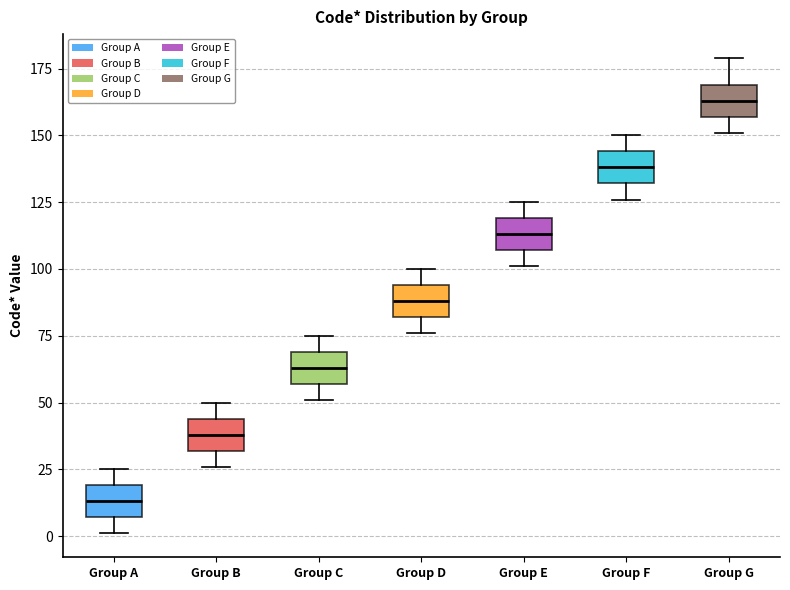

Reading left to right, transcribe this box plot: for each box, give where its median line is, the range the box spans, and where its two whiskers end, as read against the y-axis. The values are not printed on the chart, so give them approximately, as read against the axis.

Group A: median 15, box 5 to 20, whiskers 0 to 25
Group B: median 40, box 30 to 45, whiskers 25 to 50
Group C: median 65, box 55 to 70, whiskers 50 to 75
Group D: median 90, box 80 to 95, whiskers 75 to 100
Group E: median 115, box 105 to 120, whiskers 100 to 125
Group F: median 140, box 130 to 145, whiskers 125 to 150
Group G: median 165, box 155 to 170, whiskers 150 to 180